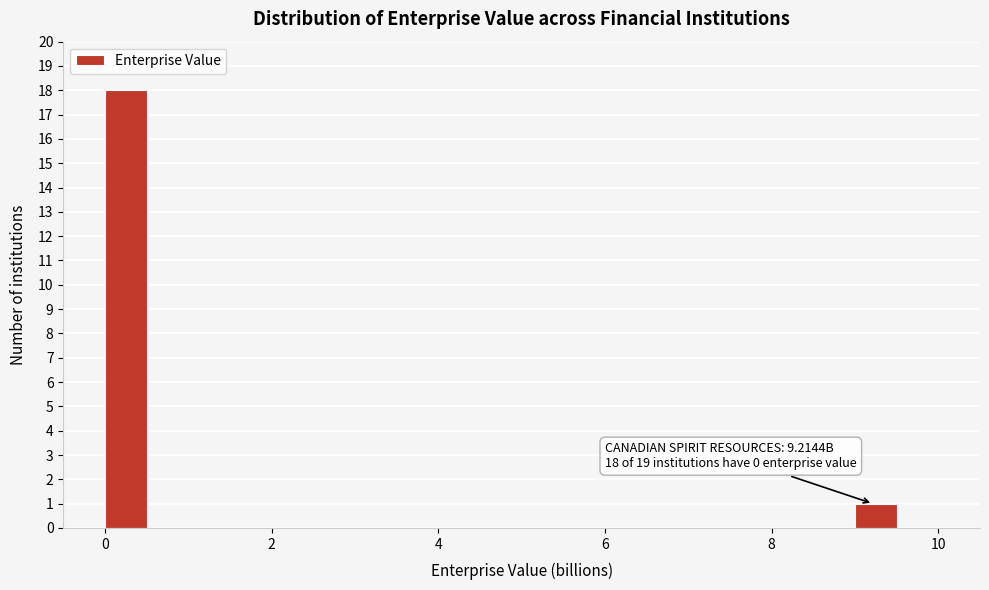

Around what value on the x-axis is the tallest bar? Give the approximate position of its centre, as read against the axis.

0.2